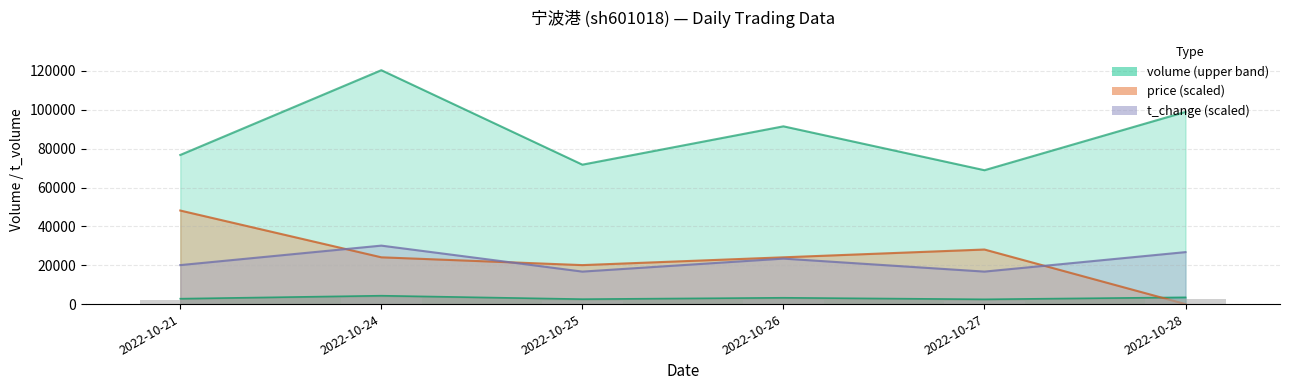

What is the total value across all series at 2022-10-28?

129159.6